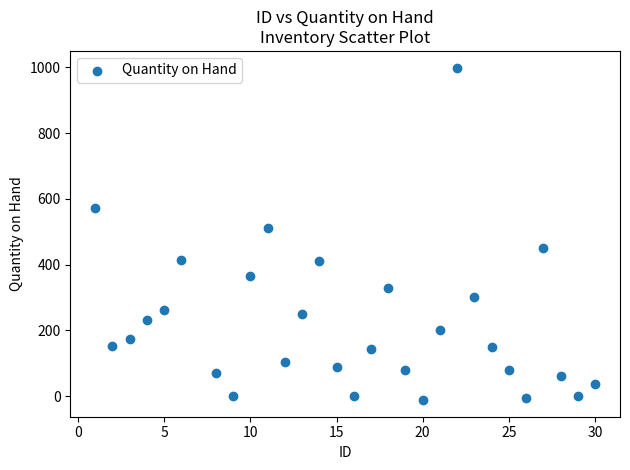

What Y value in the scatter plot is closest to 493?

512